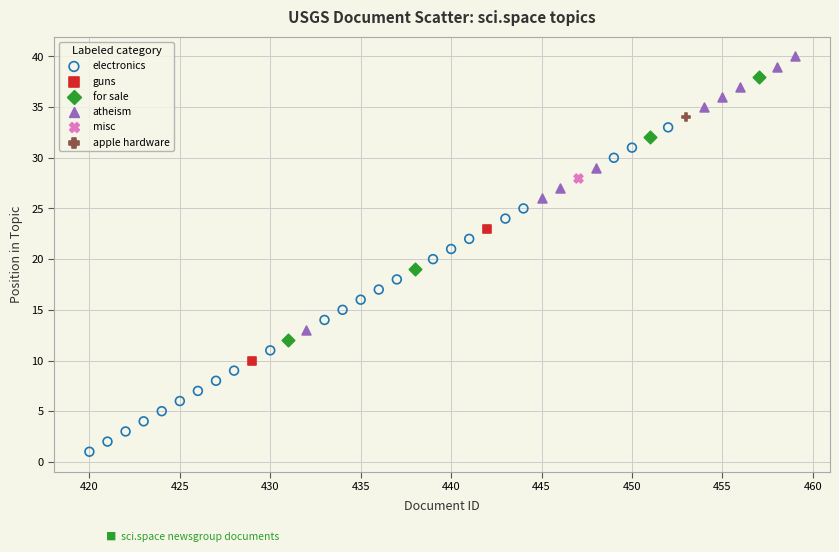

What are all the series names shown in the legend?

electronics, guns, for sale, atheism, misc, apple hardware